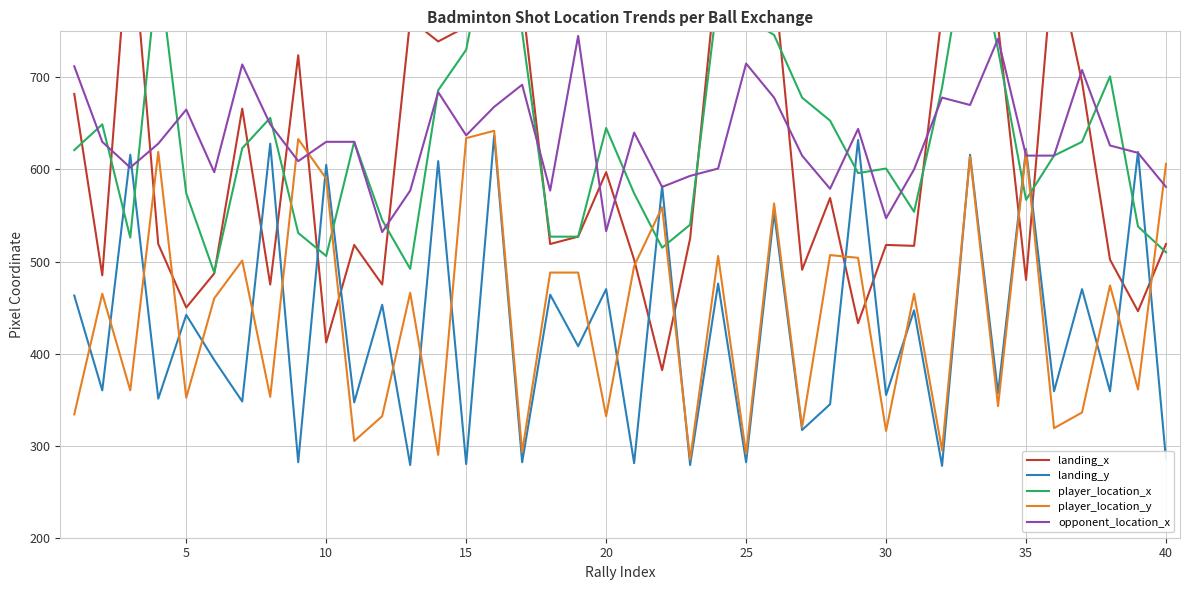

Is it true that landing_y equals 152 at 26?

False